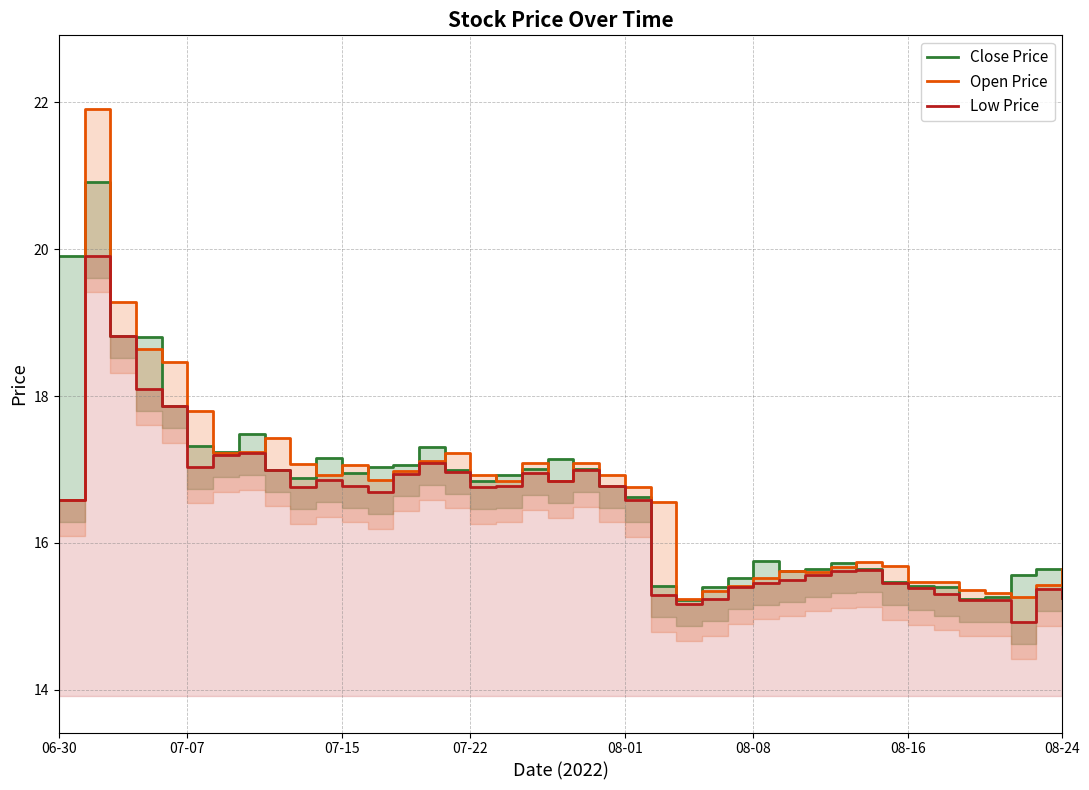

True or false: Close Price has a value of 17.0 at 20.

True